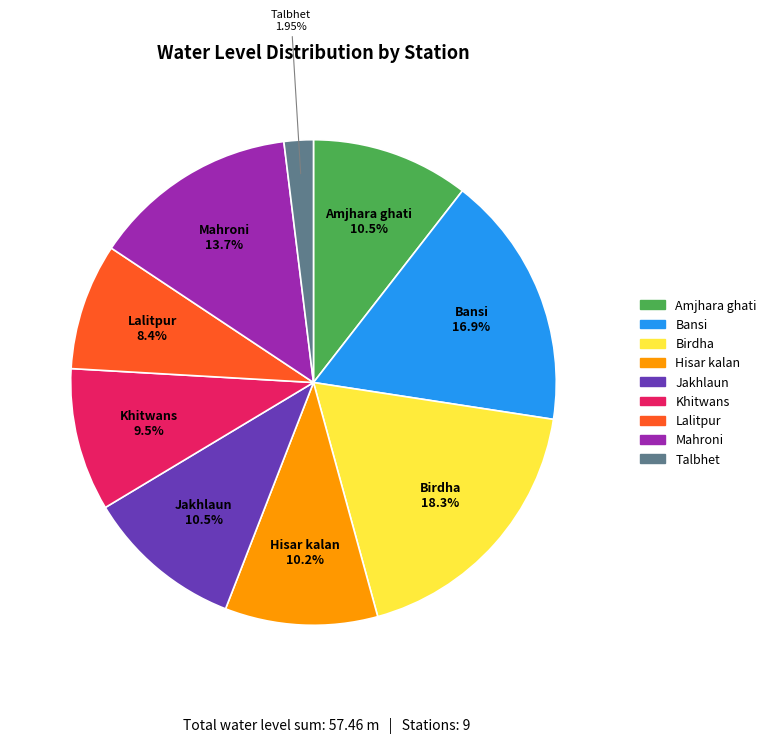

Does Lalitpur account for over 50% of the chart?

No